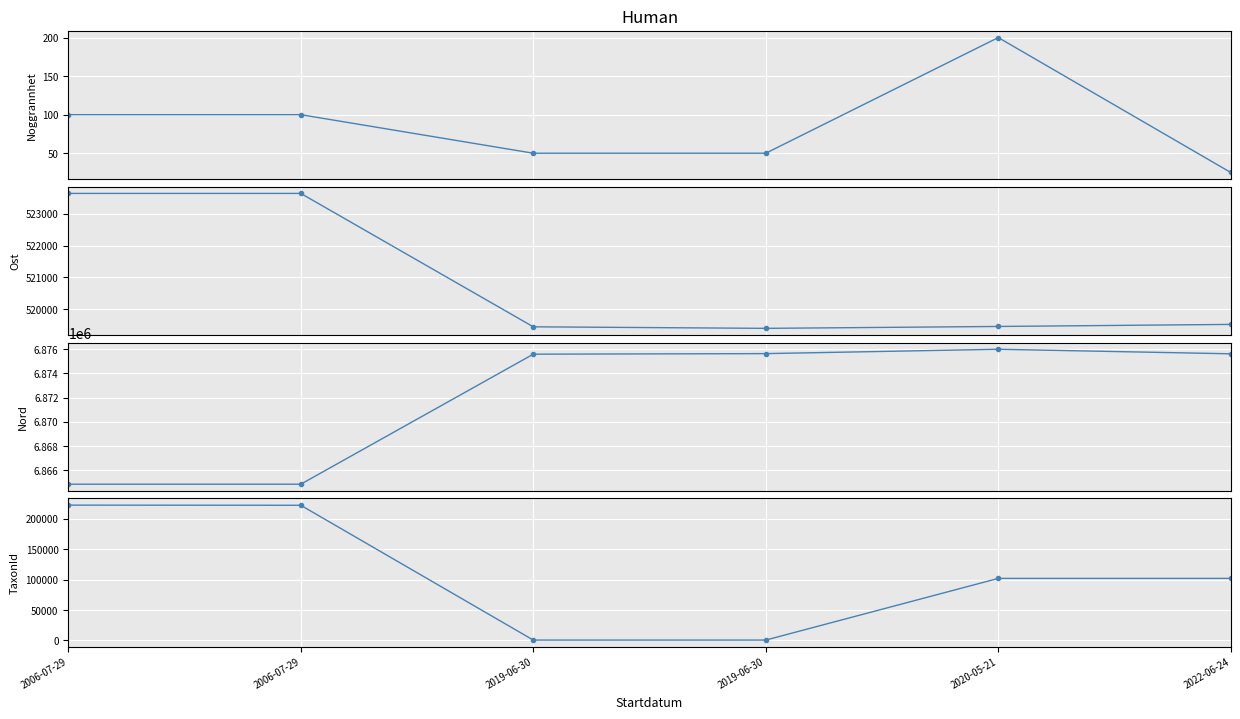

Which series has the largest range (max minus min)?

TaxonId